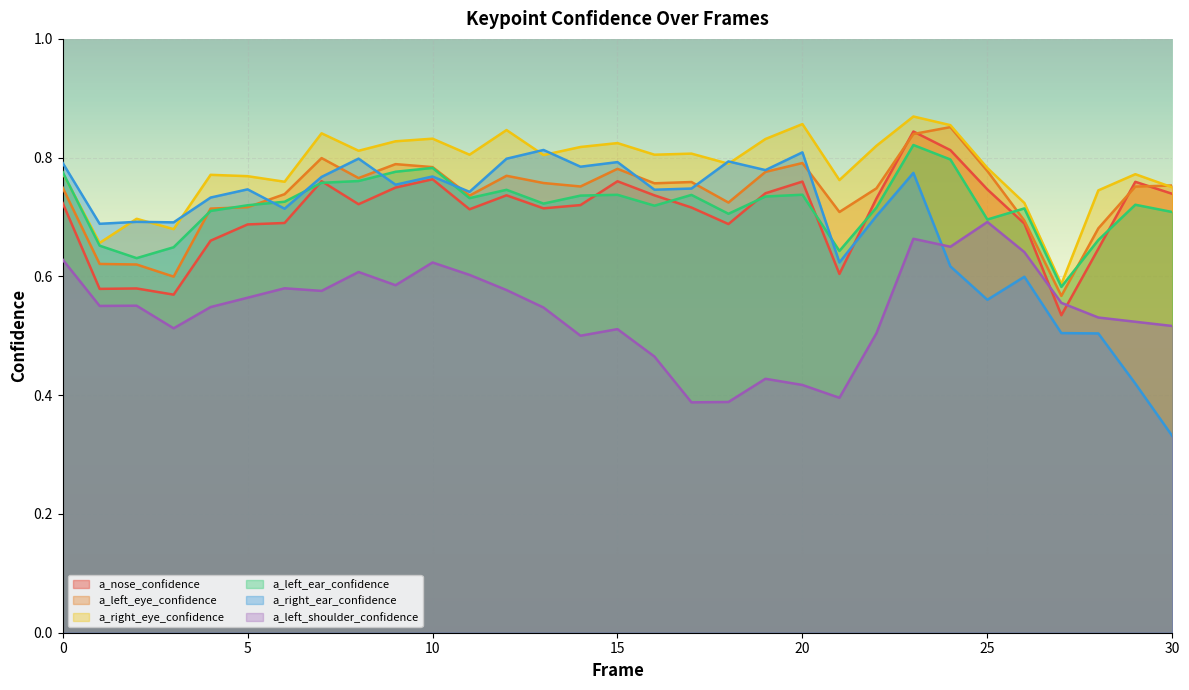

Where is the first local minimum for a_right_eye_confidence?

1